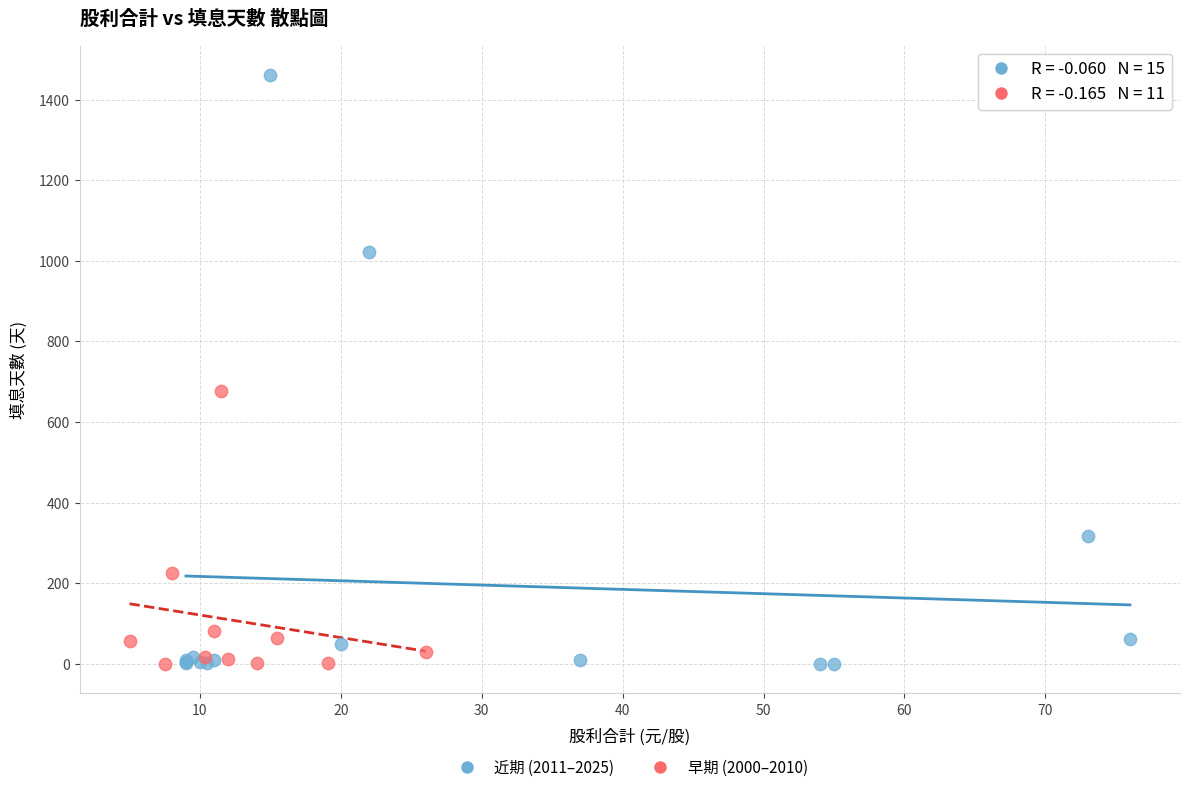

Which series has the widest spread of Y values?

近期 (2011–2025)